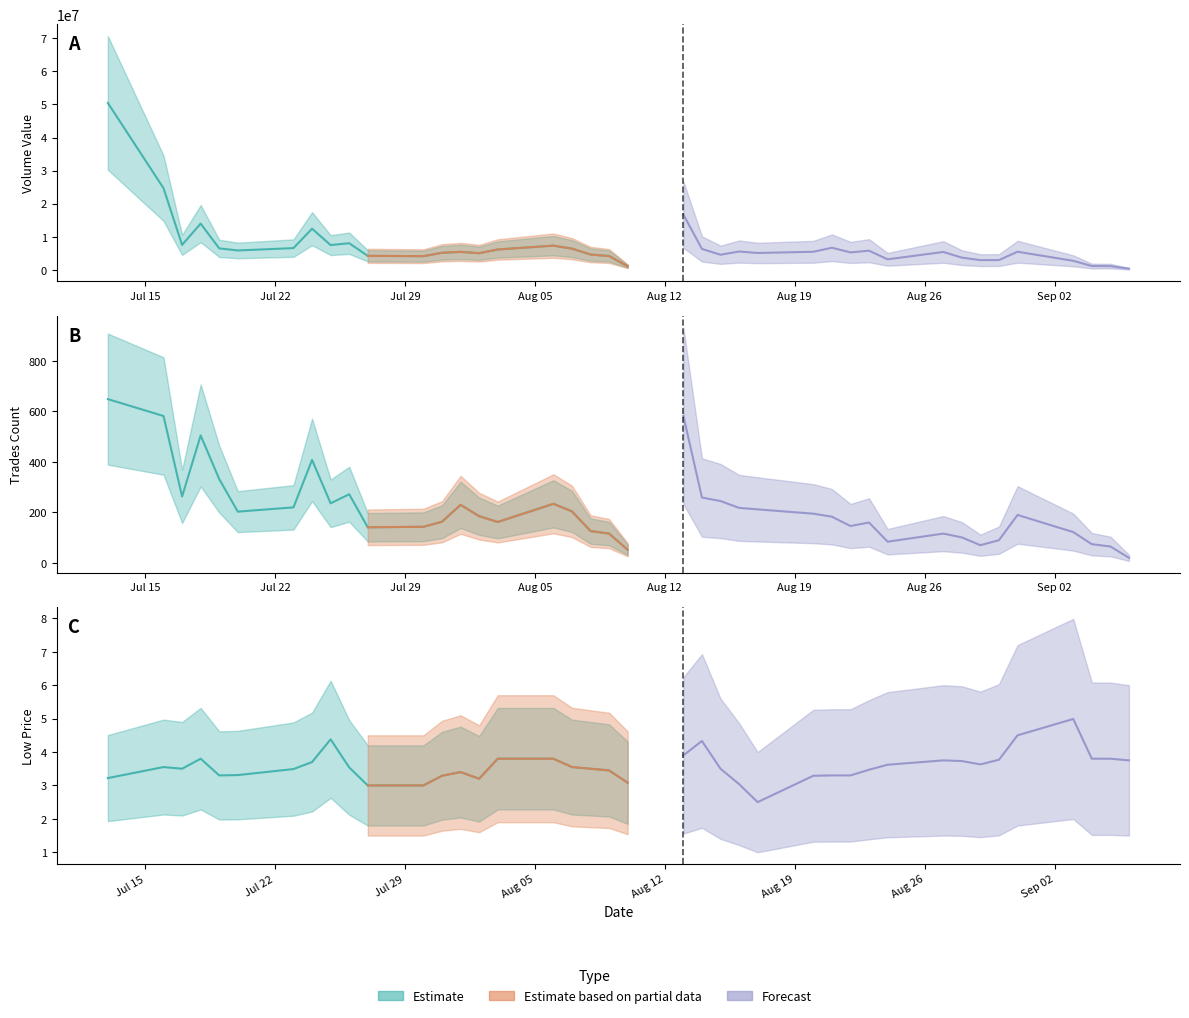

Is this an area chart (filled region under the line)?

No